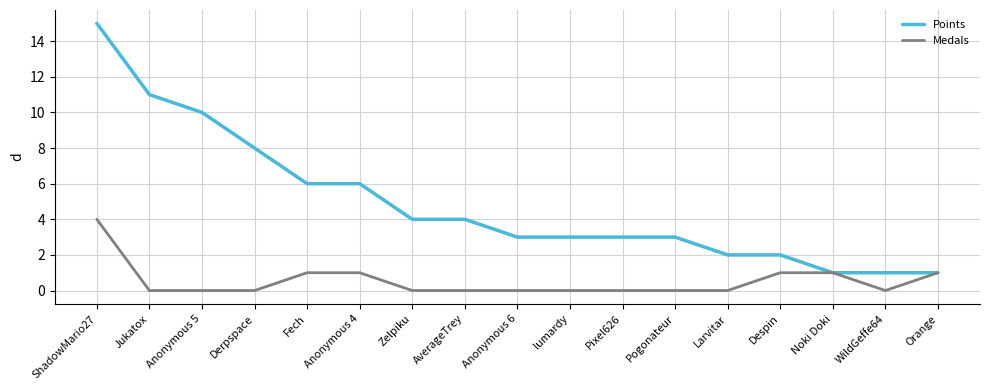

Between ShadowMario27 and Anonymous 6, which series saw the biggest shift?

Points